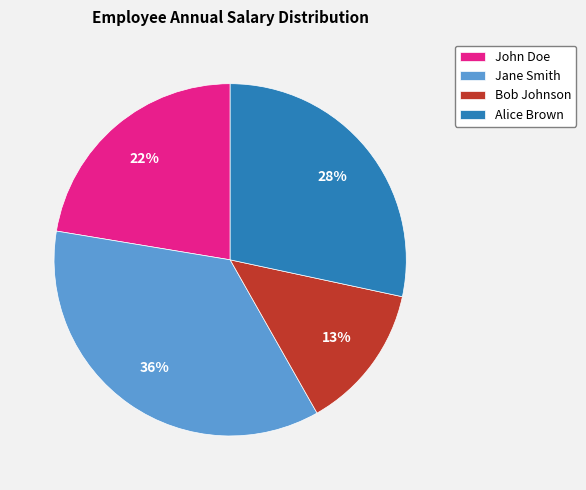

Is it true that John Doe is 22% of the pie?

True